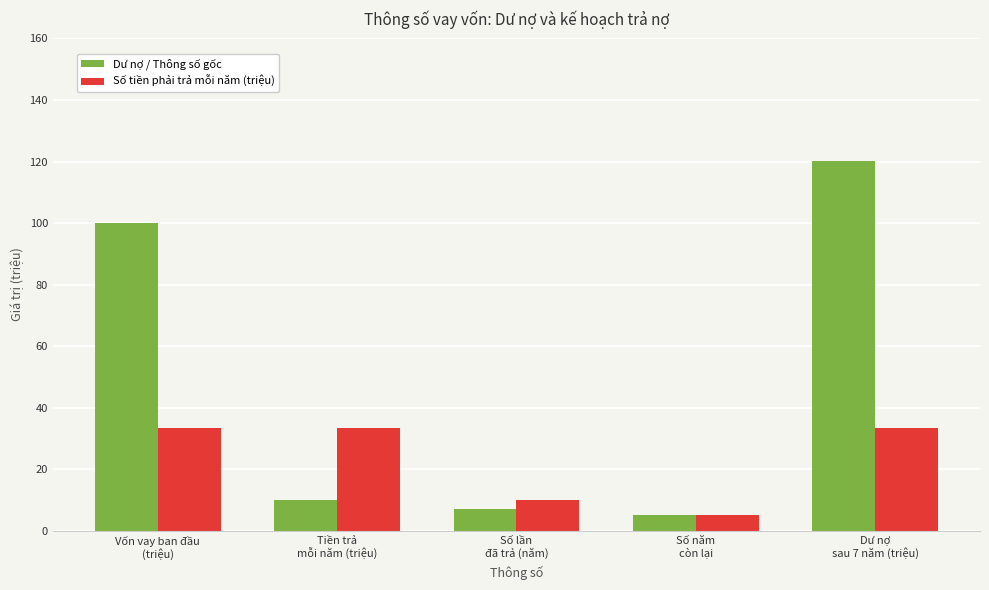

How many bars are there in each group?

2